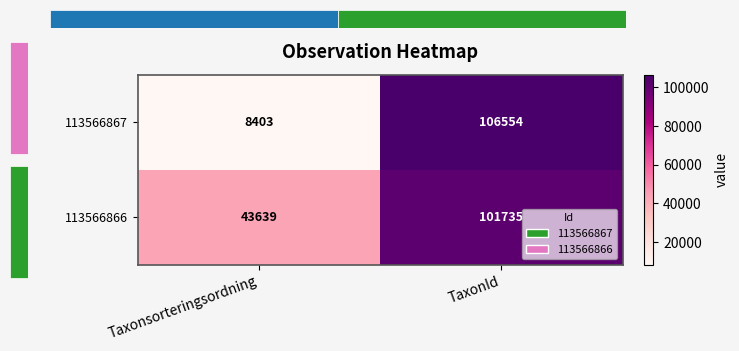

Reading left to right, transcribe all the data shown in this chart.

113566867: Taxonsorteringsordning=8403	TaxonId=106554
113566866: Taxonsorteringsordning=43639	TaxonId=101735